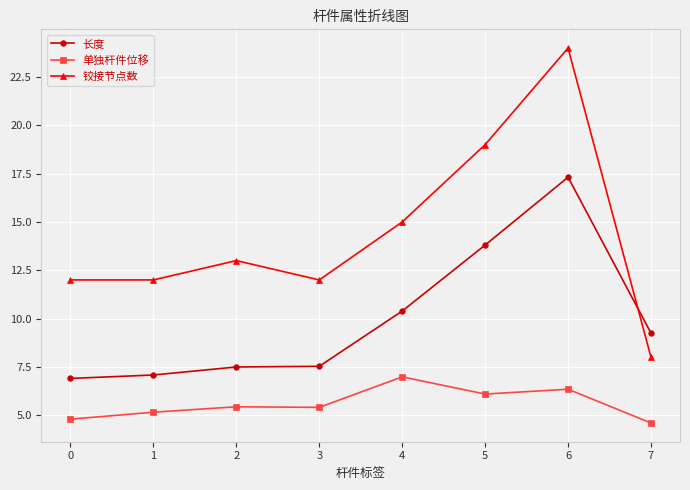

Reading left to right, what are all the values shown in this chart?

长度: 6.9	7.1	7.5	7.5	10.4	13.8	17.3	9.2
单独杆件位移: 4.8	5.2	5.4	5.4	7.0	6.1	6.3	4.6
铰接节点数: 12.0	12.0	13.0	12.0	15.0	19.0	24.0	8.0